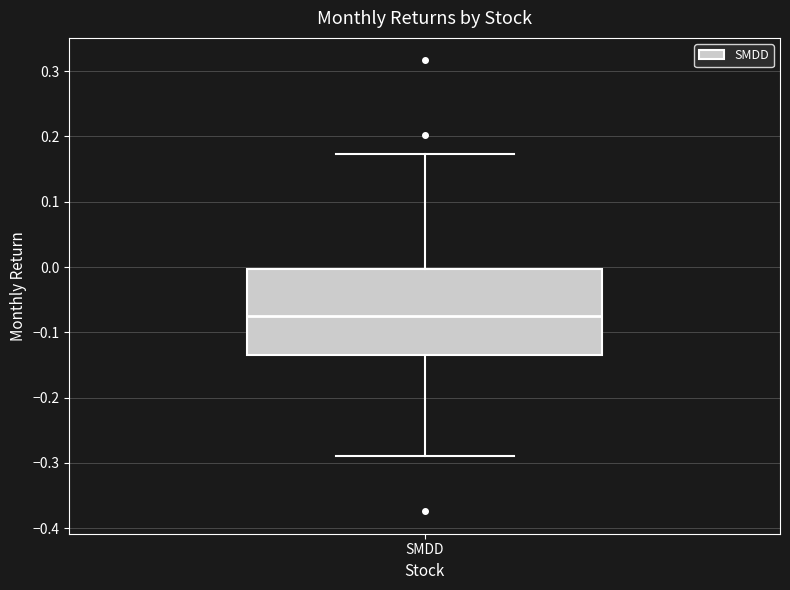

Where is the upper edge of the box for SMDD on the y-axis? The values are not printed on the chart, so give them approximately, as read against the axis.

0.00